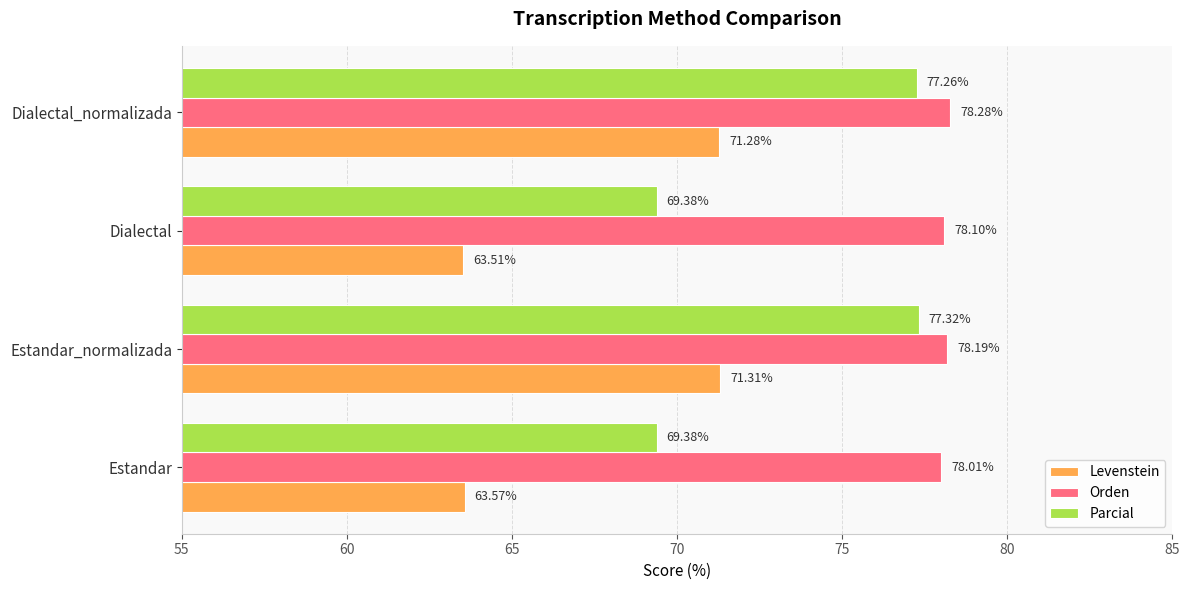

Is the value of Parcial at Dialectal_normalizada greater than the value of Levenstein at Estandar?

Yes